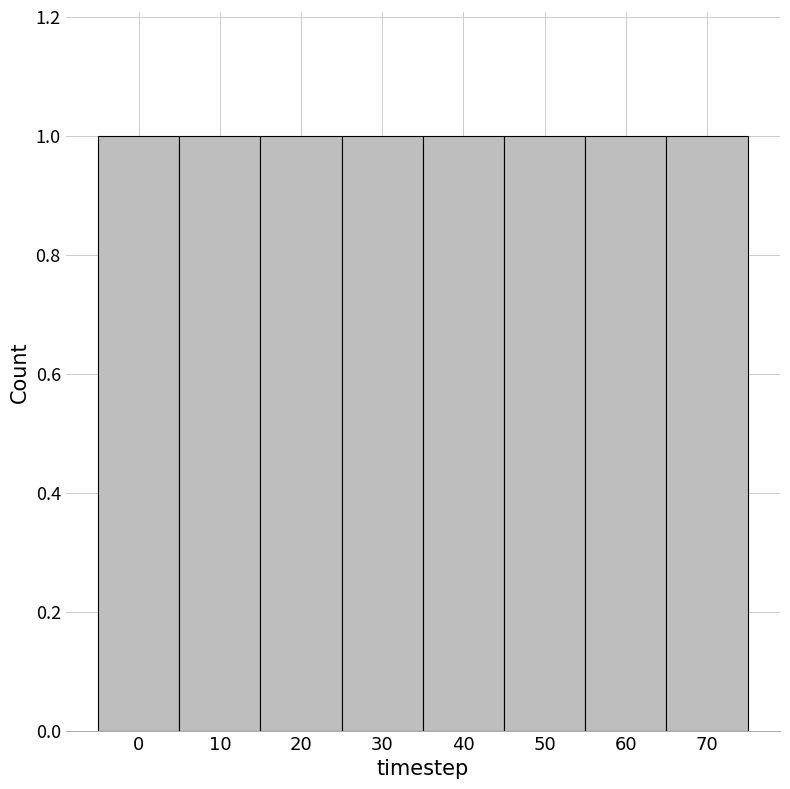

Reading left to right, list every bar in this chart as the range it spans on the x-axis followed by its height. The values are not printed on the chart, so give them approximately, as read against the axis.

-5 to 5: 1
5 to 15: 1
15 to 25: 1
25 to 35: 1
35 to 45: 1
45 to 55: 1
55 to 65: 1
65 to 75: 1